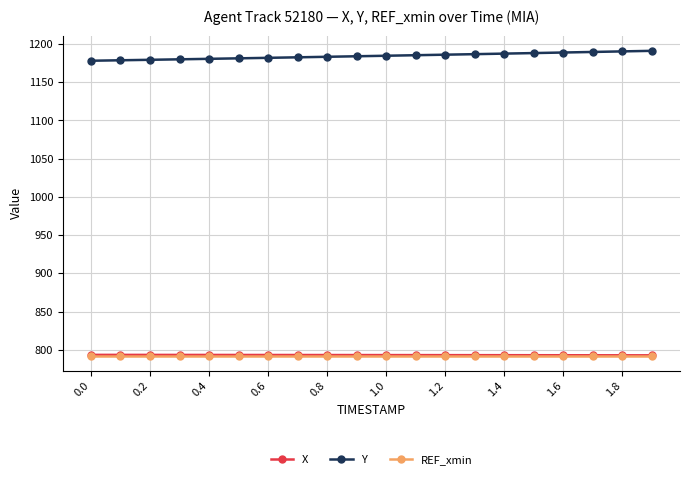

What is the value of the Y point at the 8th from the left?

1182.6